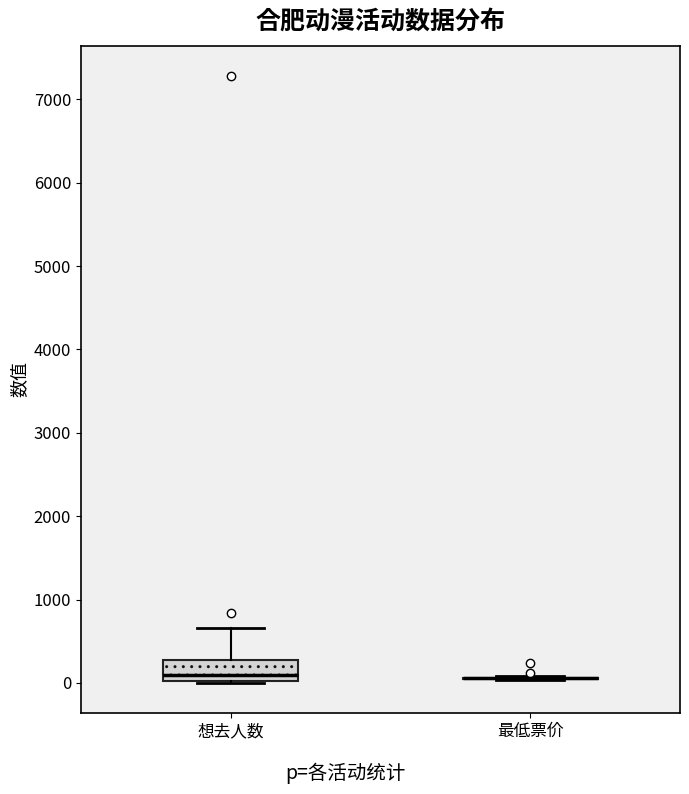

Comparing the boxes themselves (not the whiskers), which one is the tallest?

想去人数